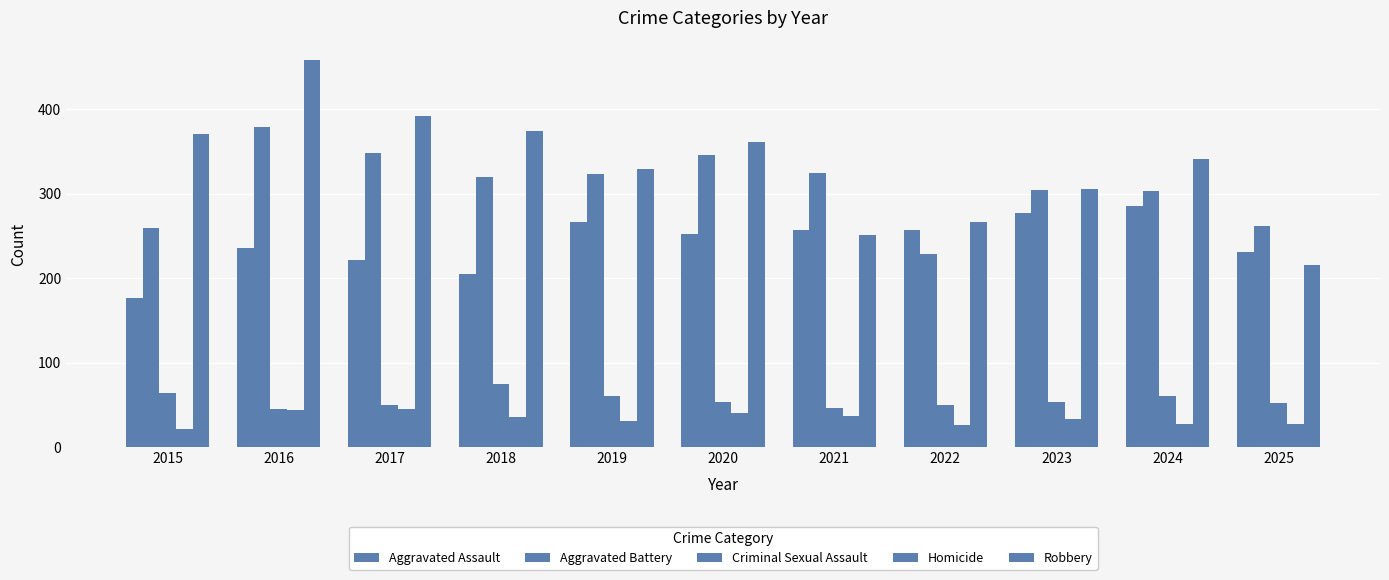

True or false: Criminal Sexual Assault has a value of 61 at 2024.

True